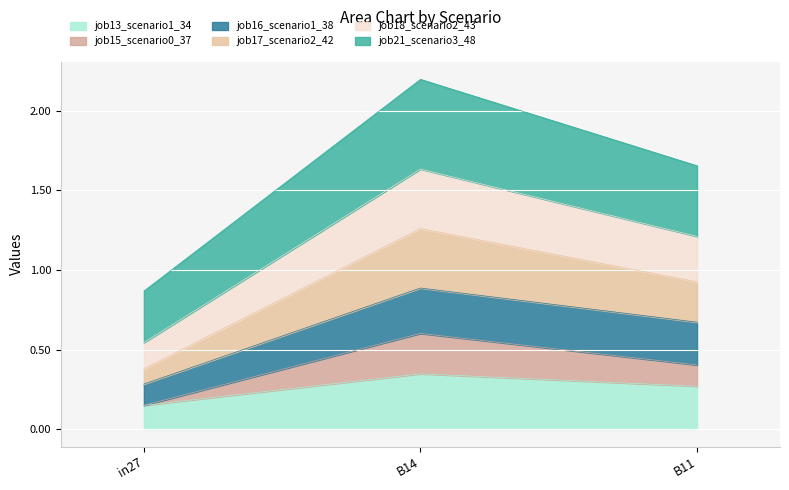

What is the spread (max minus min) of values at B11?

1.4